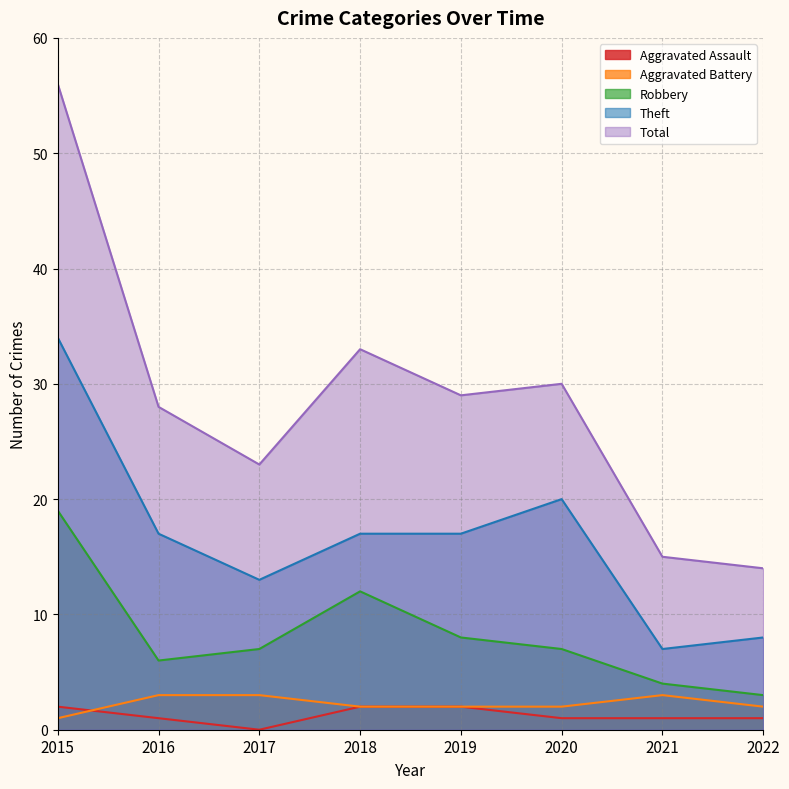

At how many categories does at least one series exceed 22?

6